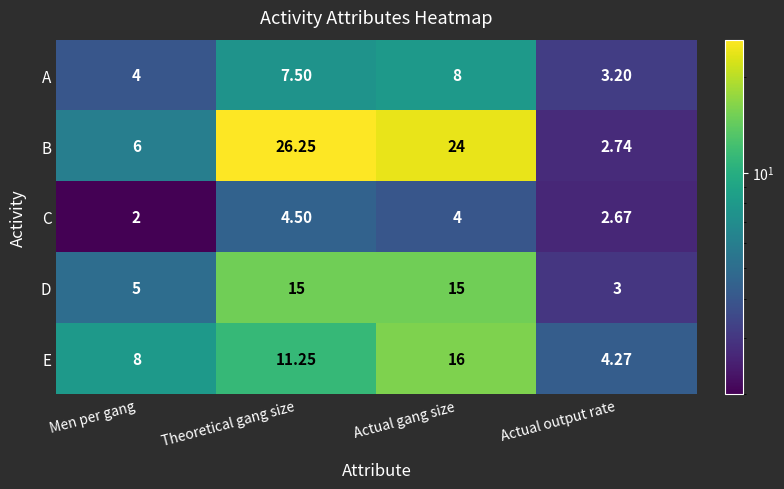

Rank the series by their maximum value, from highest to lowest.

B, E, D, A, C